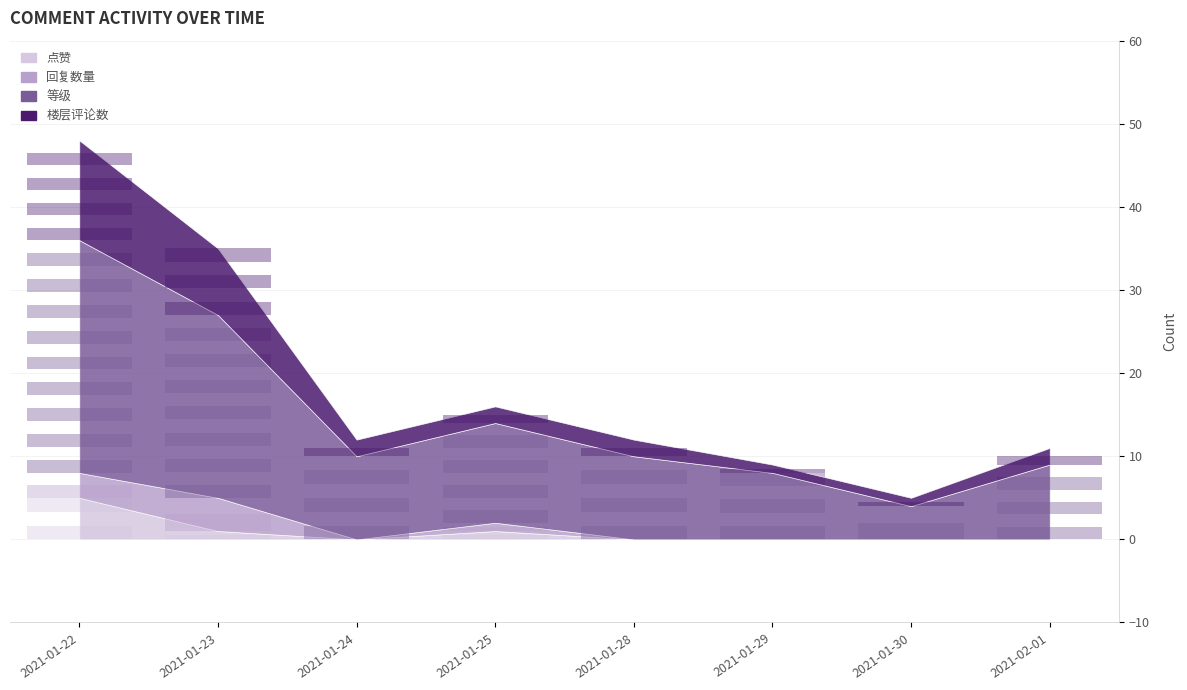

How many distinct data groups are displayed?

4